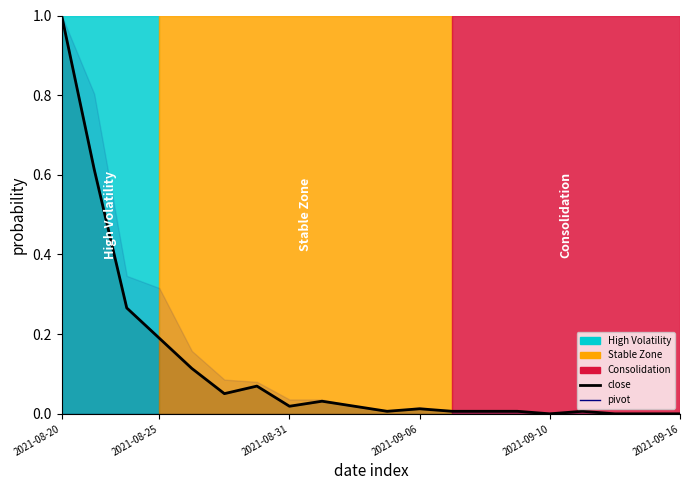

Does the chart display data point markers on the line(s)?

No